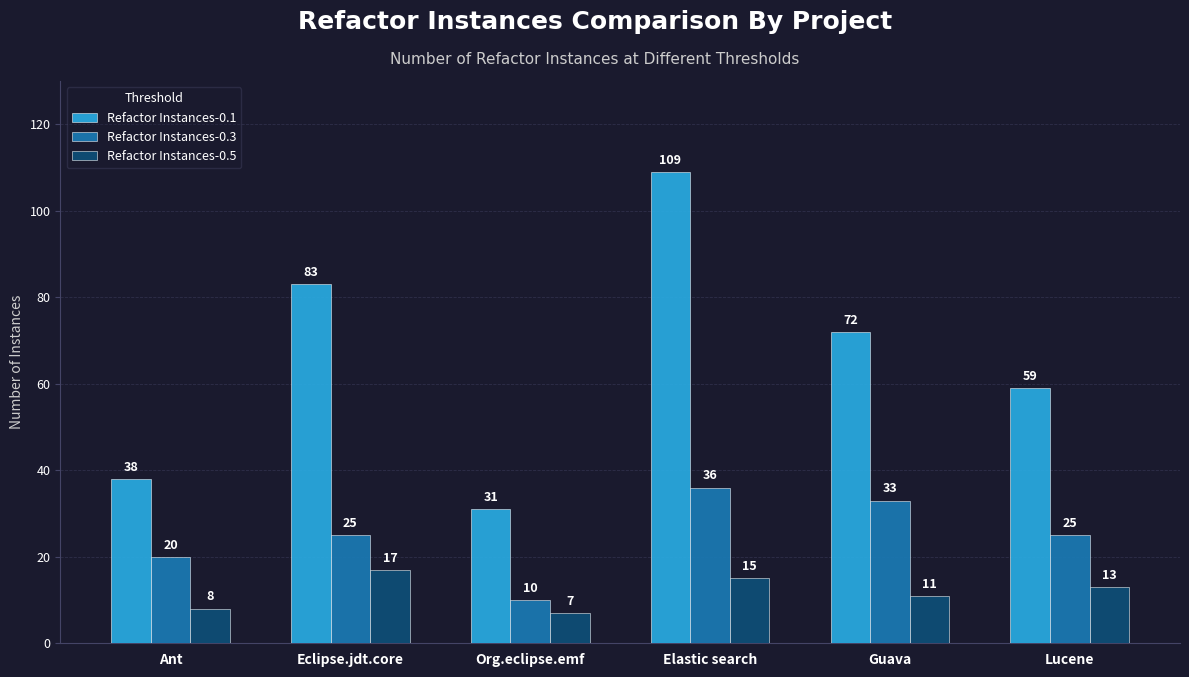

What is the minimum value for Refactor Instances-0.5?

7